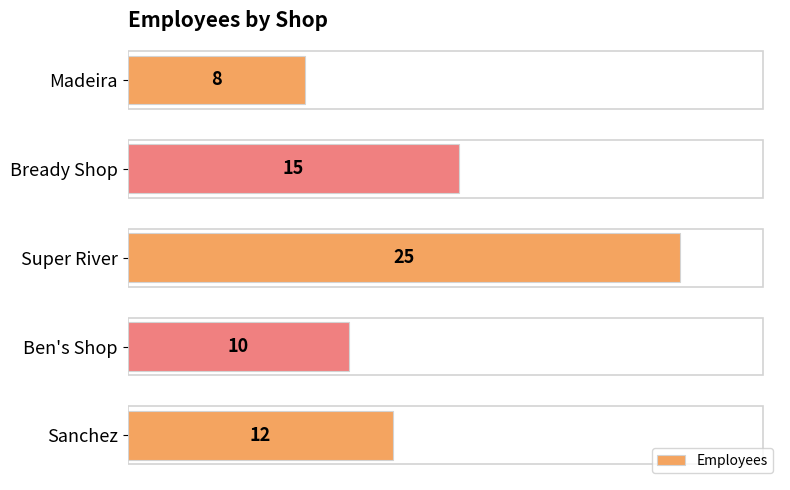

Count the number of data series in this chart.

1